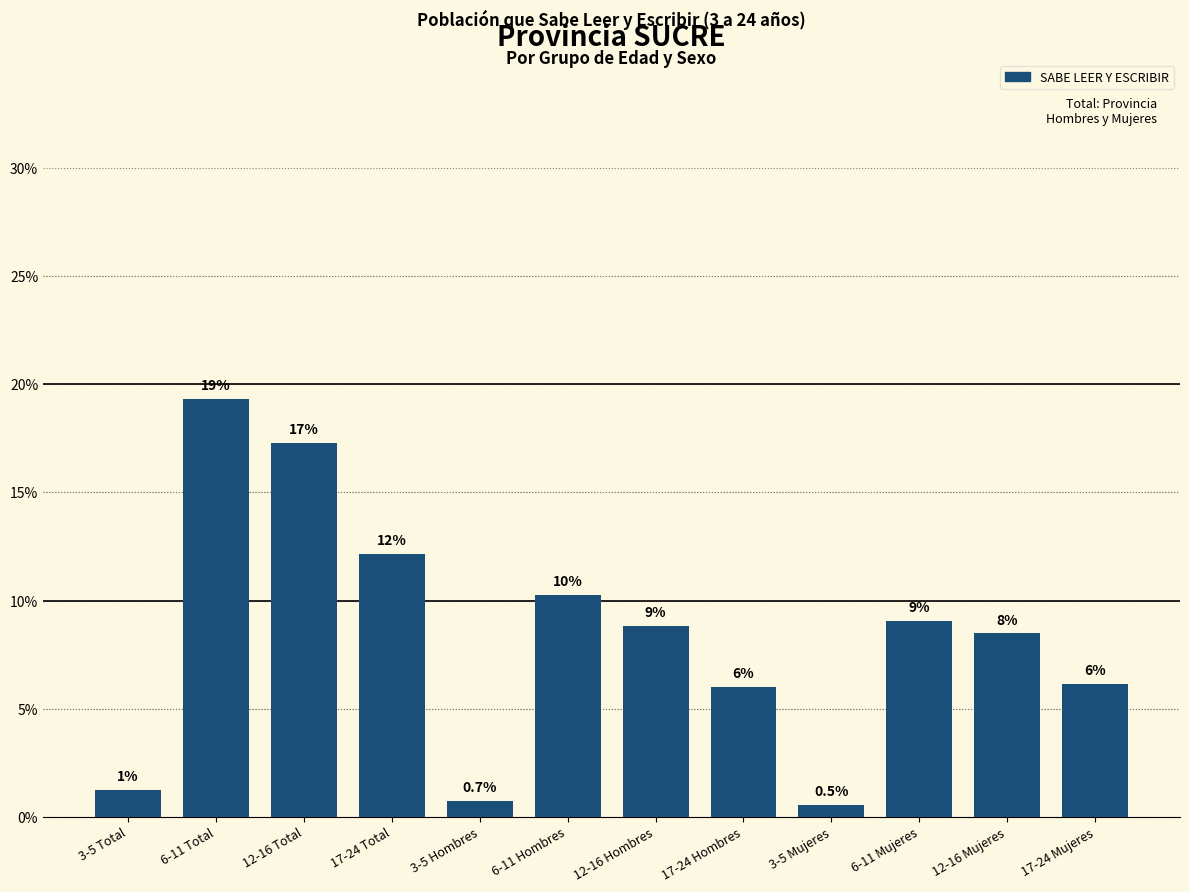

What is the value of the 3rd bar from the left?

17.3